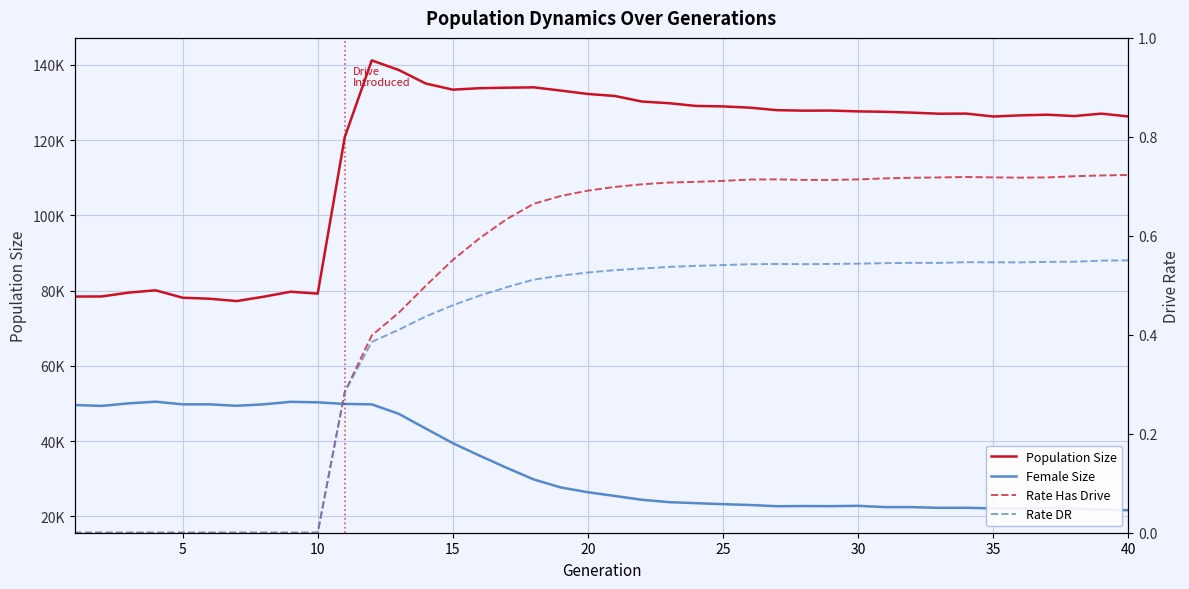

Rank the series by their maximum value, from highest to lowest.

Population Size, Female Size, Rate Has Drive, Rate DR